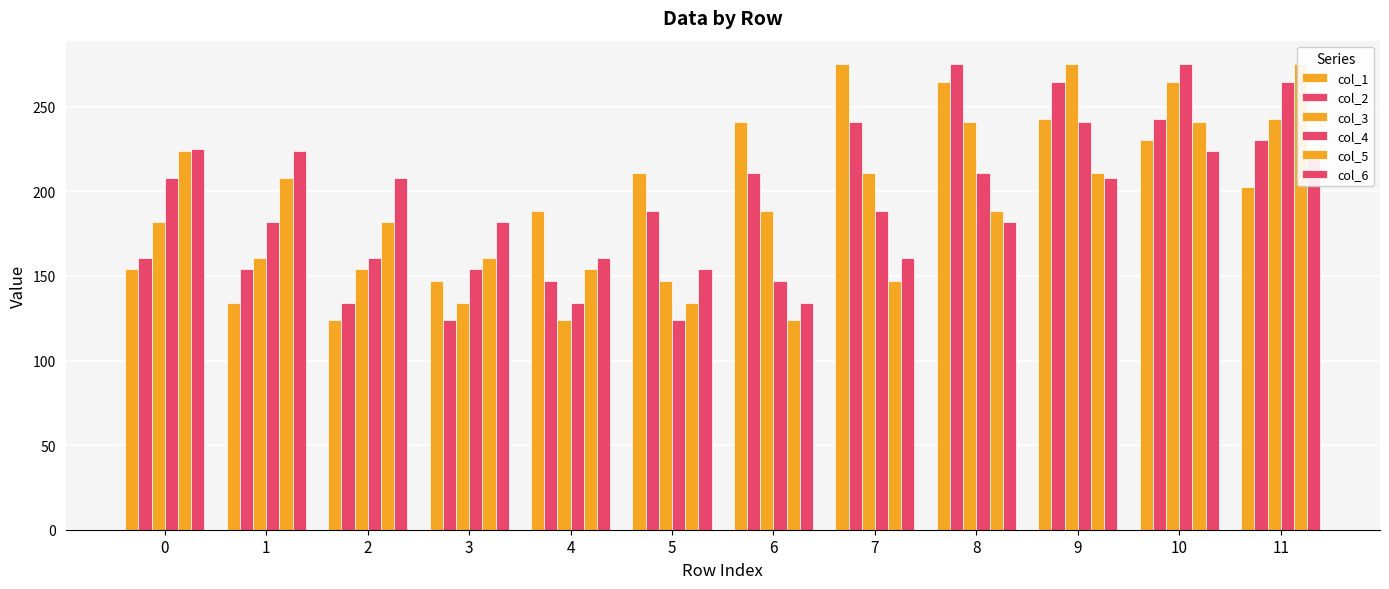

What is the maximum value shown in the chart?

275.3